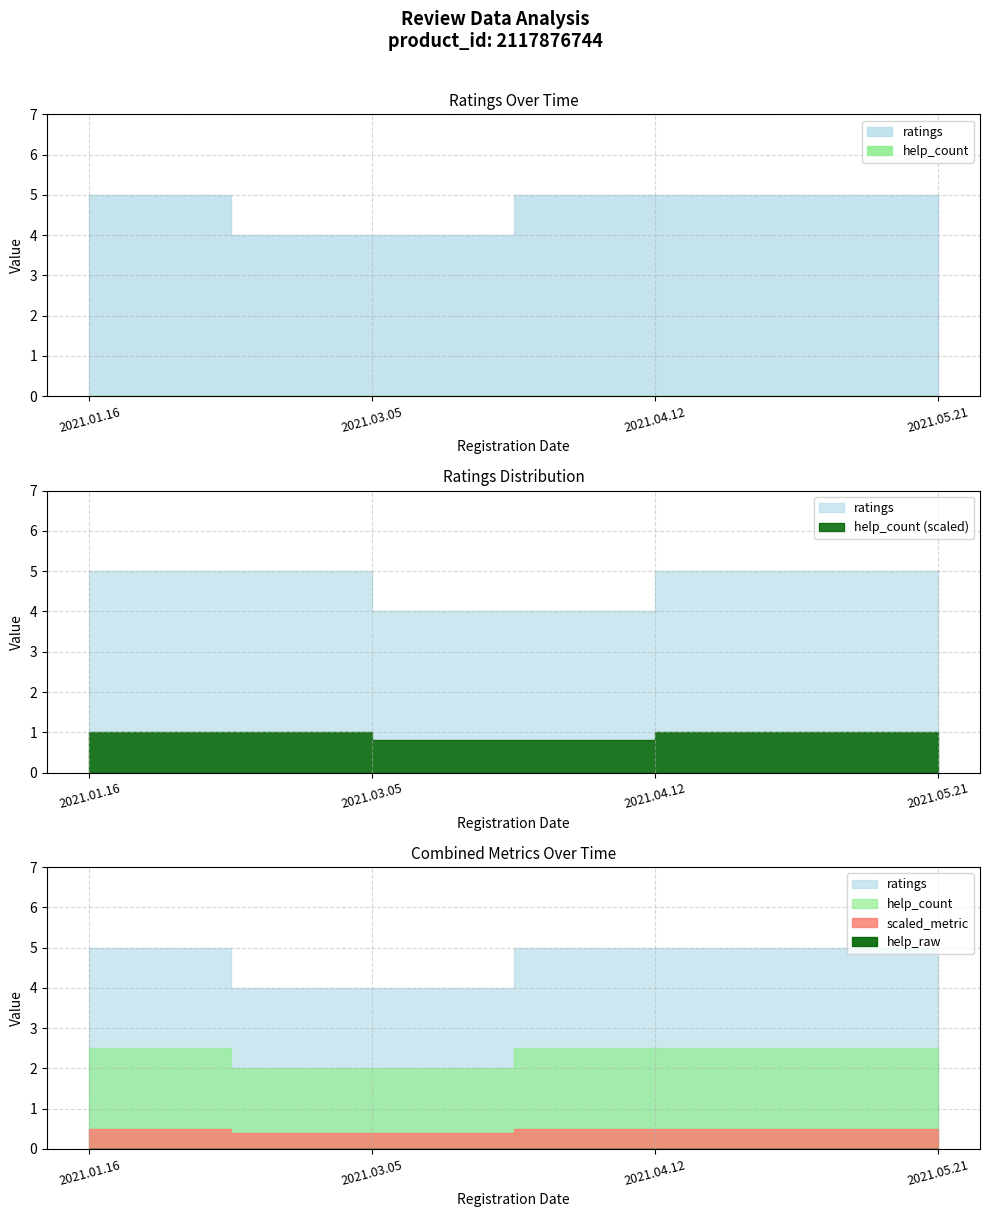

Reading left to right, transcribe all the data shown in this chart.

ratings: 2021.03.05=4	2021.05.21=5	2021.04.12=5	2021.01.16=5
help_count: 2021.03.05=0	2021.05.21=0	2021.04.12=0	2021.01.16=0